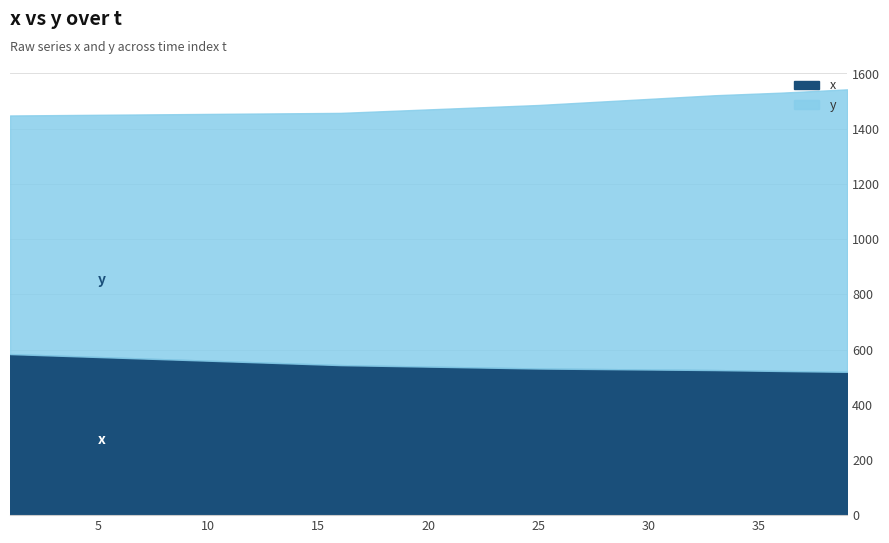

How many values in the y series exceed 931?

20